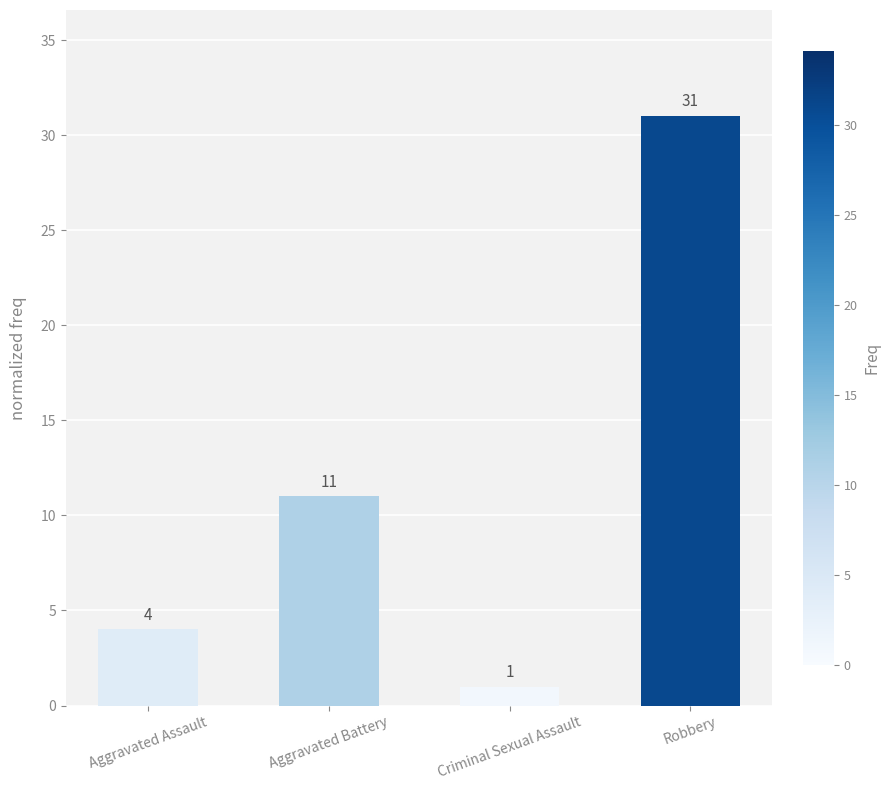

The value at Aggravated Battery is 15. True or false?

False